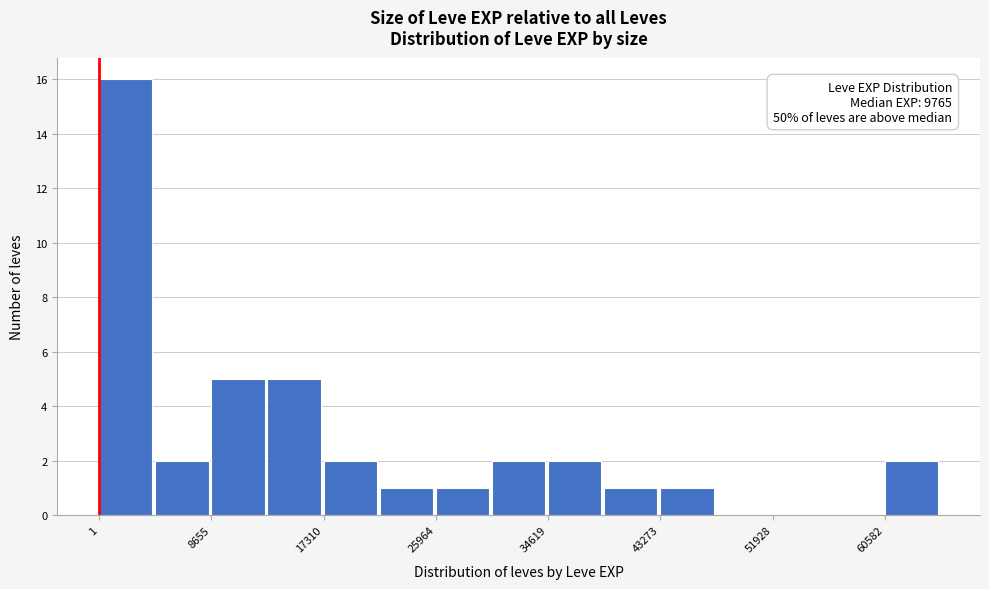

Which range on the x-axis has the tallest bar?

0 to 4000